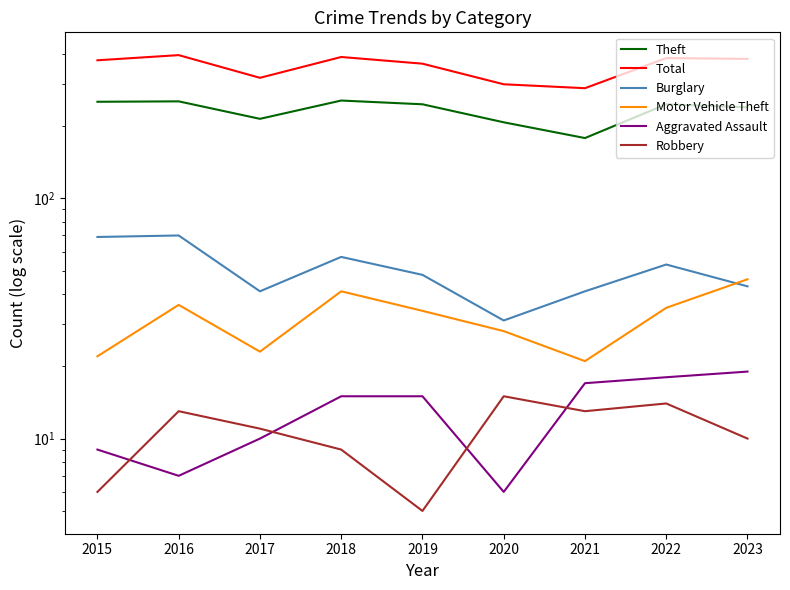

What is the average value of the Aggravated Assault series?

13